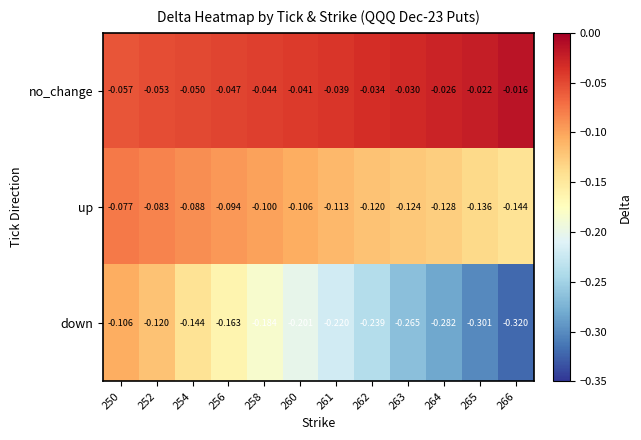

What is the difference between the highest and lowest values at 252?

0.1